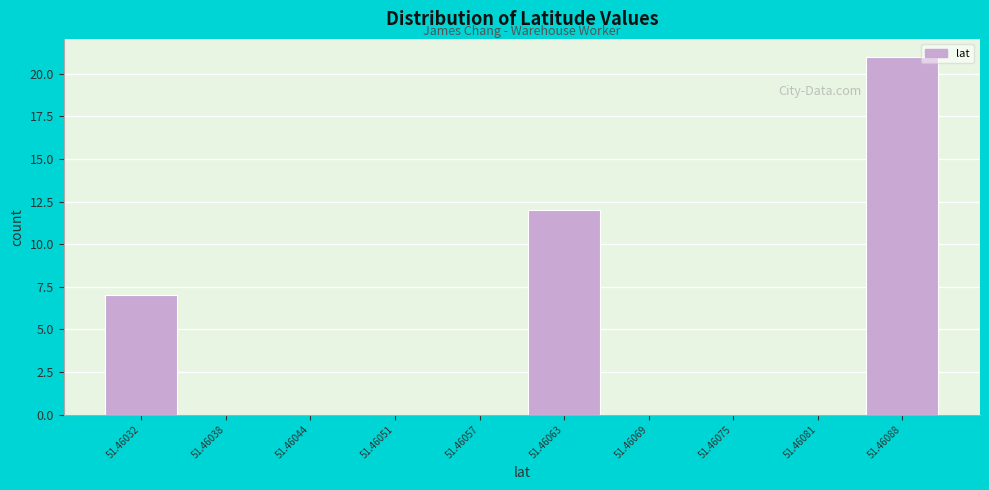

What is the sum of all values?

40